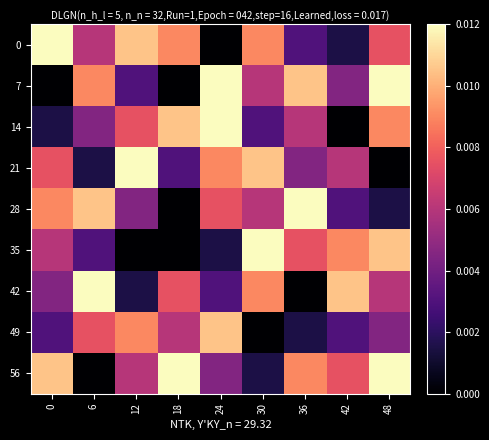

Rank the series at 48 from lowest to highest value.

21, 28, 49, 42, 0, 14, 35, 7, 56